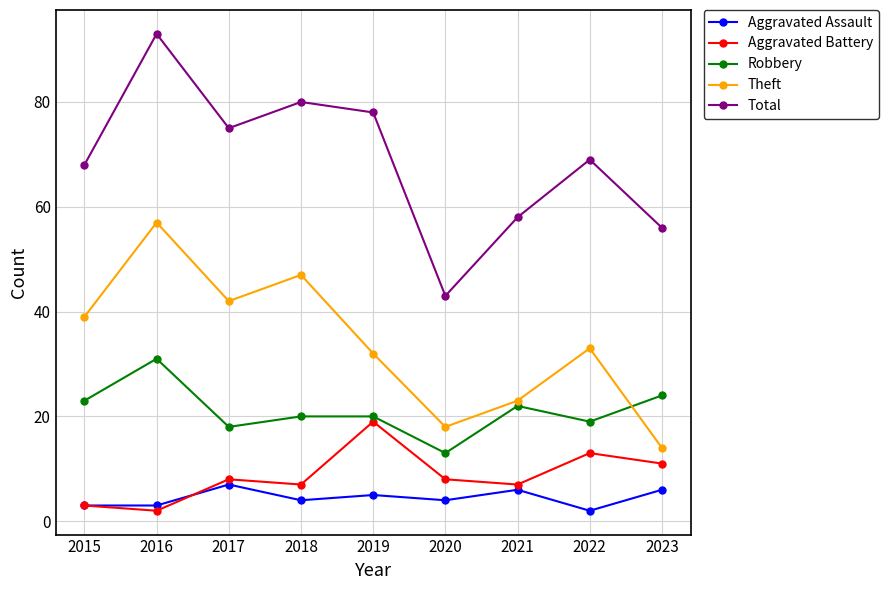

True or false: Aggravated Battery has a value of 11 at 2023.

True